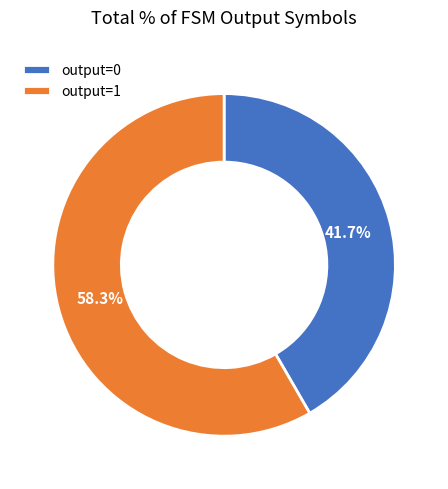

Does any single category account for the majority?

Yes